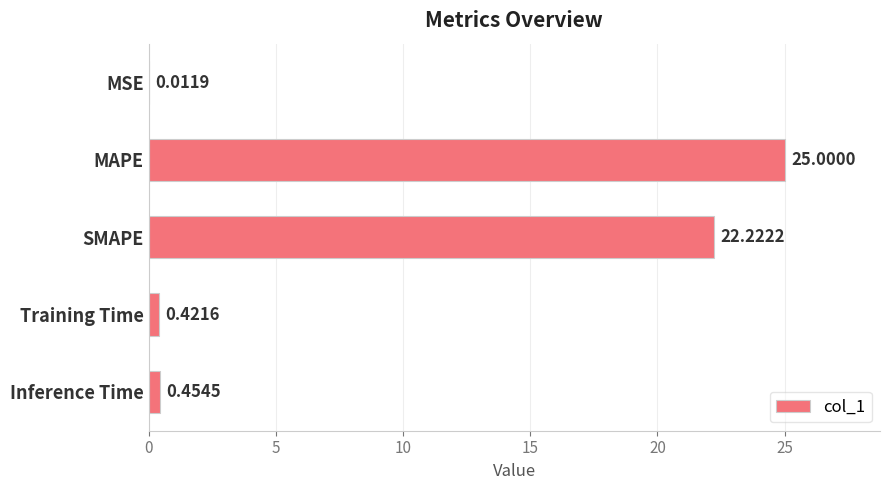

What is the change in value from MAPE to Inference Time?

-24.5